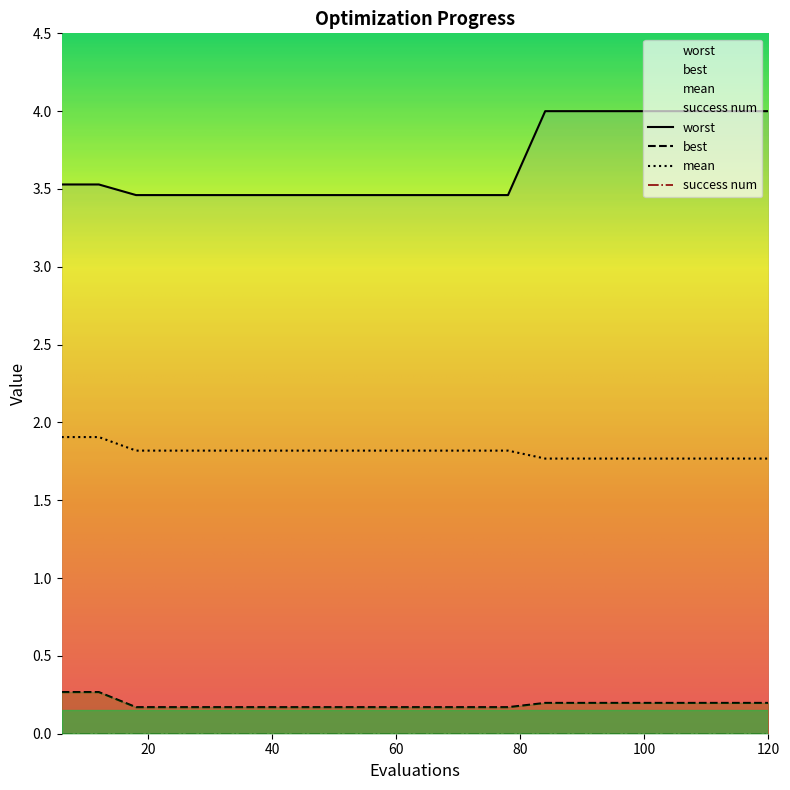

Which series has the widest spread of values?

worst